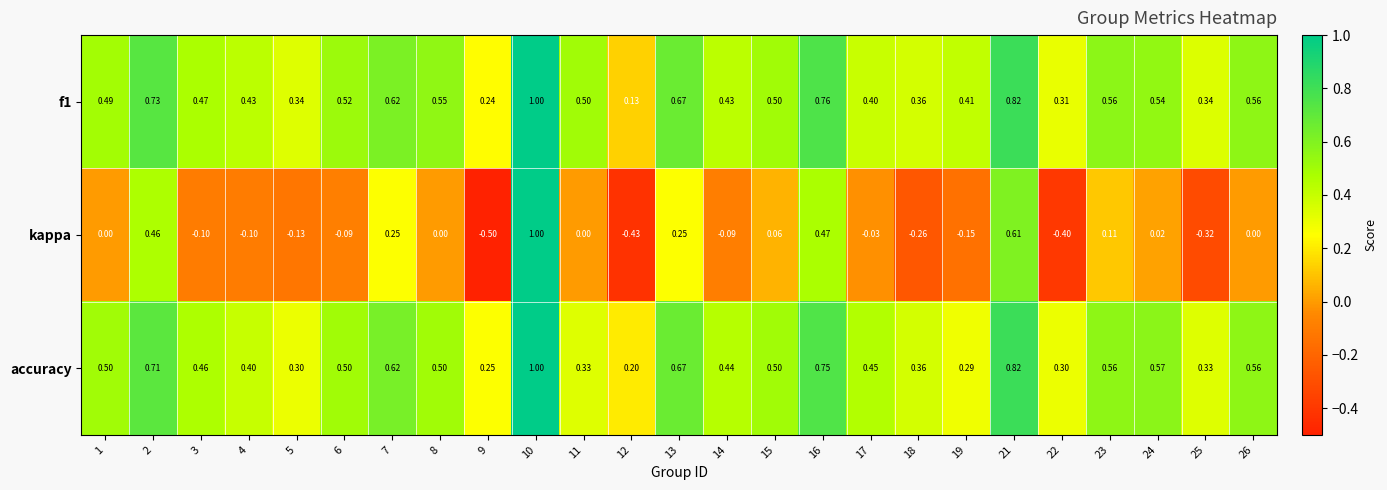

Which series changed the most between 1 and 19?

accuracy